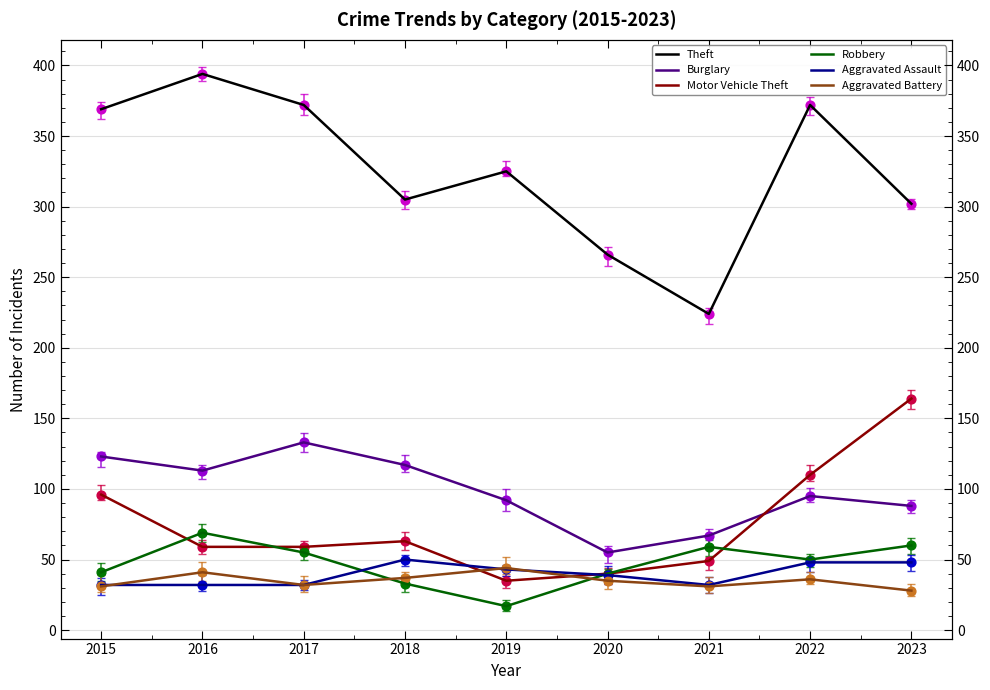

Is the value of Robbery at 2023 greater than the value of Aggravated Assault at 2020?

Yes